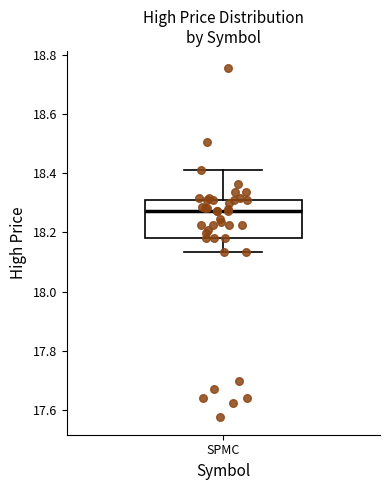

Transcribe this box plot: give where the median line is, the range the box spans, and where the two whiskers end, as read against the y-axis. The values are not printed on the chart, so give them approximately, as read against the axis.

median 18.28, box 18.18 to 18.30, whiskers 18.14 to 18.42